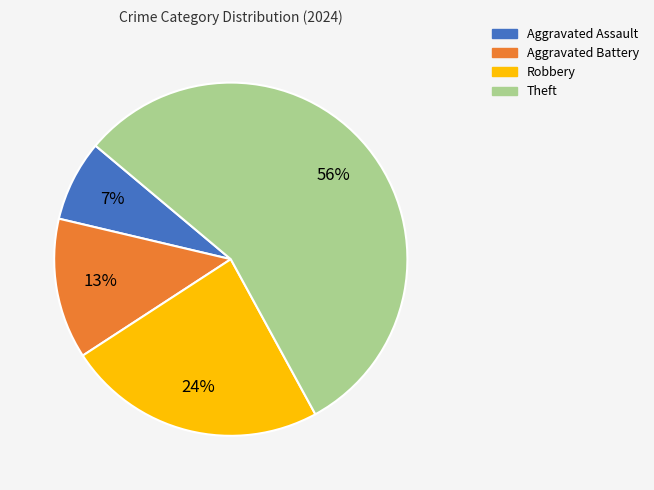

To the nearest percent, what portion does Aggravated Assault represent?

7%